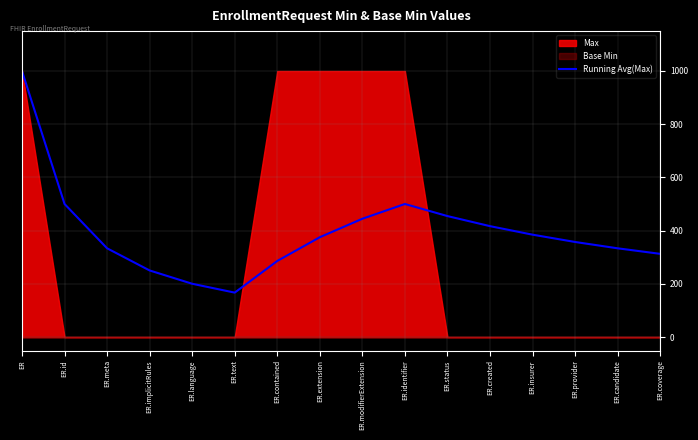

Where is the data nearest to the value 583?

ER.id